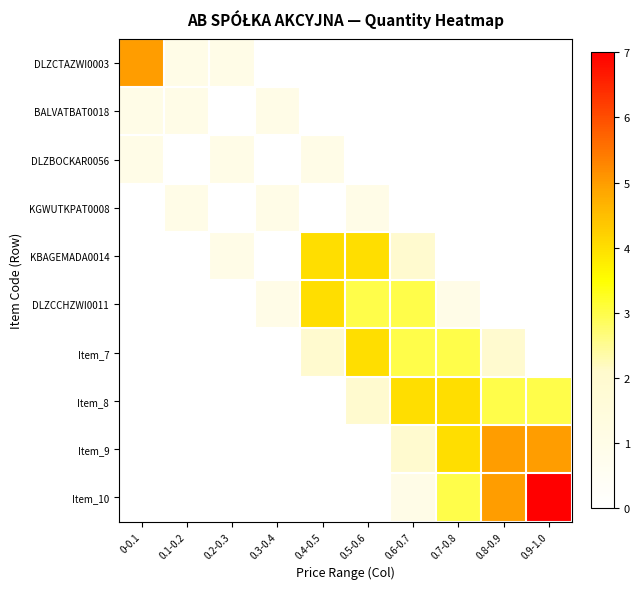

Reading right to left, list all the values displayed in this chart.

DLZCTAZWI0003: 0.9-1.0=0	0.8-0.9=0	0.7-0.8=0	0.6-0.7=0	0.5-0.6=0	0.4-0.5=0	0.3-0.4=0	0.2-0.3=1	0.1-0.2=1	0-0.1=5
BALVATBAT0018: 0.9-1.0=0	0.8-0.9=0	0.7-0.8=0	0.6-0.7=0	0.5-0.6=0	0.4-0.5=0	0.3-0.4=1	0.2-0.3=0	0.1-0.2=1	0-0.1=1
DLZBOCKAR0056: 0.9-1.0=0	0.8-0.9=0	0.7-0.8=0	0.6-0.7=0	0.5-0.6=0	0.4-0.5=1	0.3-0.4=0	0.2-0.3=1	0.1-0.2=0	0-0.1=1
KGWUTKPAT0008: 0.9-1.0=0	0.8-0.9=0	0.7-0.8=0	0.6-0.7=0	0.5-0.6=1	0.4-0.5=0	0.3-0.4=1	0.2-0.3=0	0.1-0.2=1	0-0.1=0
KBAGEMADA0014: 0.9-1.0=0	0.8-0.9=0	0.7-0.8=0	0.6-0.7=2	0.5-0.6=4	0.4-0.5=4	0.3-0.4=0	0.2-0.3=1	0.1-0.2=0	0-0.1=0
DLZCCHZWI0011: 0.9-1.0=0	0.8-0.9=0	0.7-0.8=1	0.6-0.7=3	0.5-0.6=3	0.4-0.5=4	0.3-0.4=1	0.2-0.3=0	0.1-0.2=0	0-0.1=0
Item_7: 0.9-1.0=0	0.8-0.9=2	0.7-0.8=3	0.6-0.7=3	0.5-0.6=4	0.4-0.5=2	0.3-0.4=0	0.2-0.3=0	0.1-0.2=0	0-0.1=0
Item_8: 0.9-1.0=3	0.8-0.9=3	0.7-0.8=4	0.6-0.7=4	0.5-0.6=2	0.4-0.5=0	0.3-0.4=0	0.2-0.3=0	0.1-0.2=0	0-0.1=0
Item_9: 0.9-1.0=5	0.8-0.9=5	0.7-0.8=4	0.6-0.7=2	0.5-0.6=0	0.4-0.5=0	0.3-0.4=0	0.2-0.3=0	0.1-0.2=0	0-0.1=0
Item_10: 0.9-1.0=7	0.8-0.9=5	0.7-0.8=3	0.6-0.7=1	0.5-0.6=0	0.4-0.5=0	0.3-0.4=0	0.2-0.3=0	0.1-0.2=0	0-0.1=0